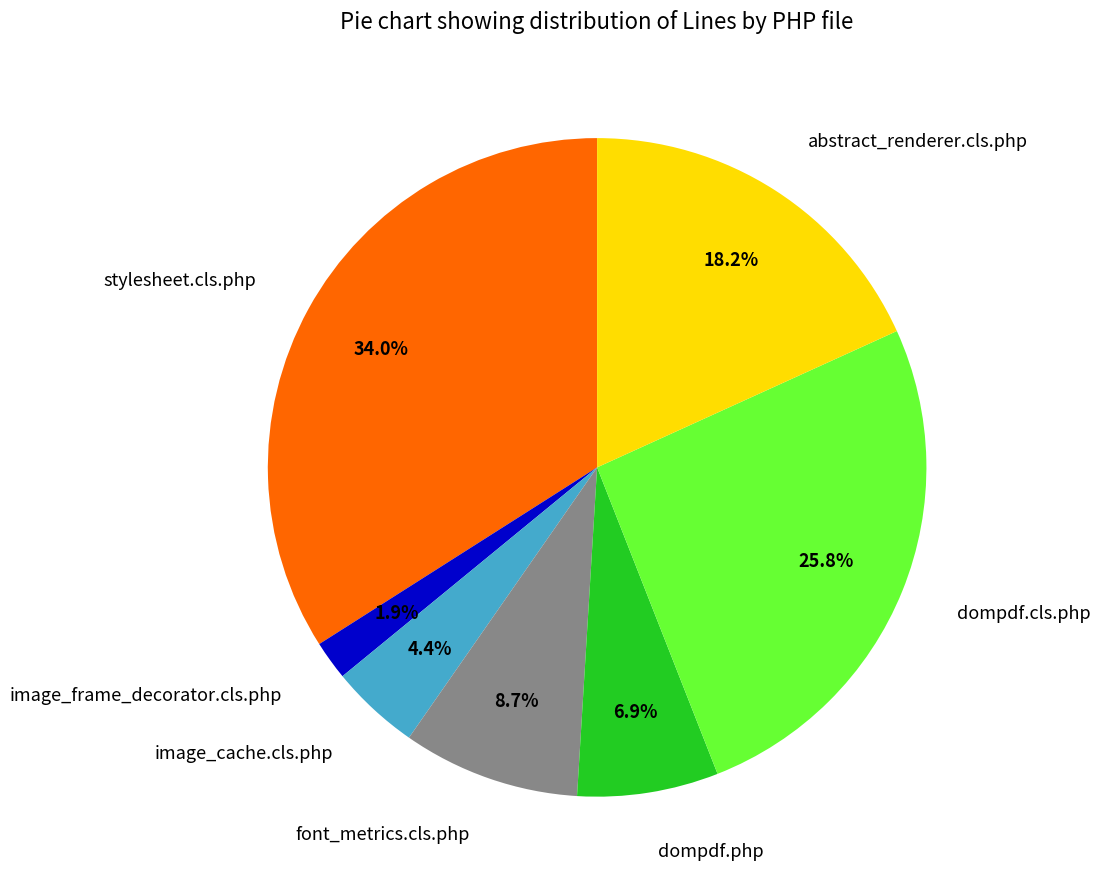

Which slice is the largest?

stylesheet.cls.php